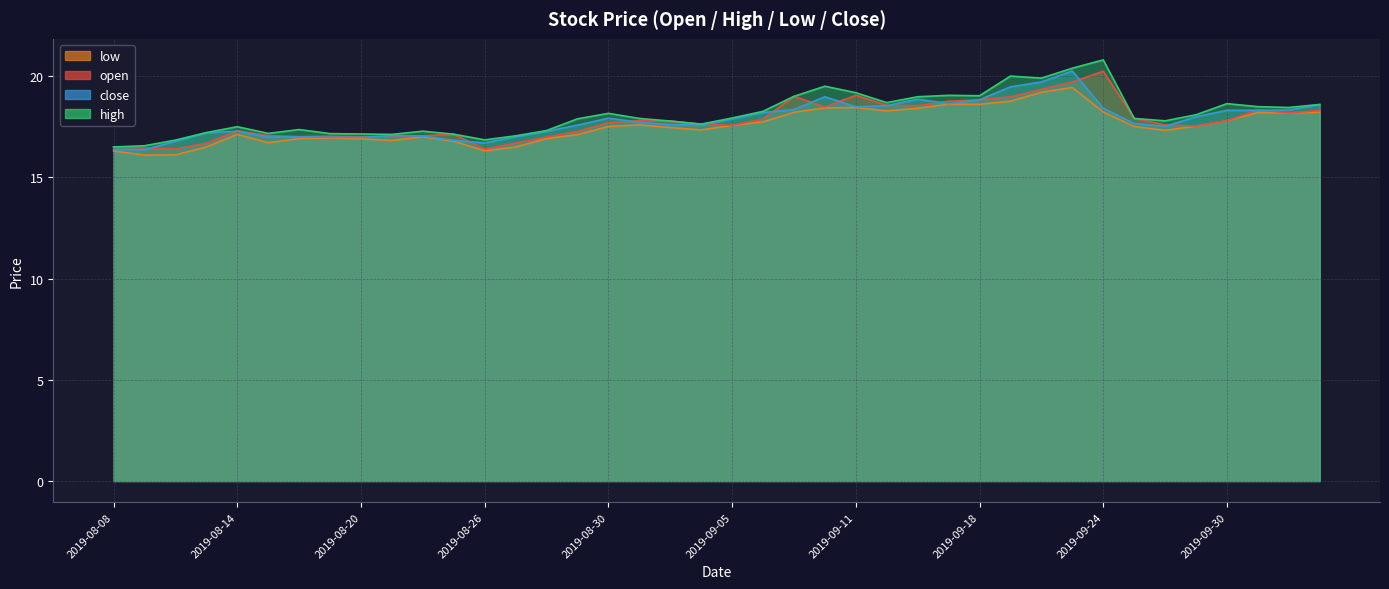

What is the difference between the highest and lowest values at 2019-09-19?

1.2